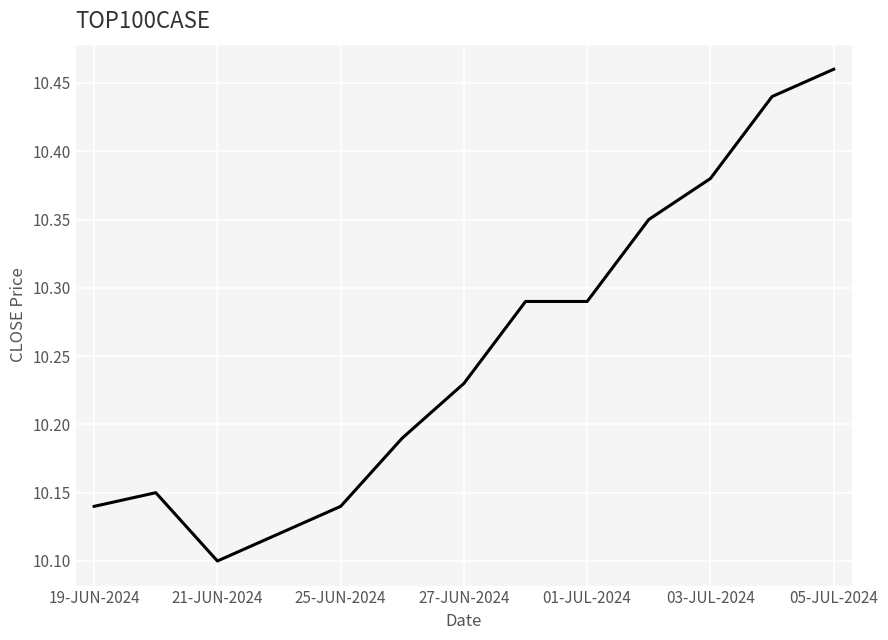

What is the difference between the maximum and minimum values?

0.4